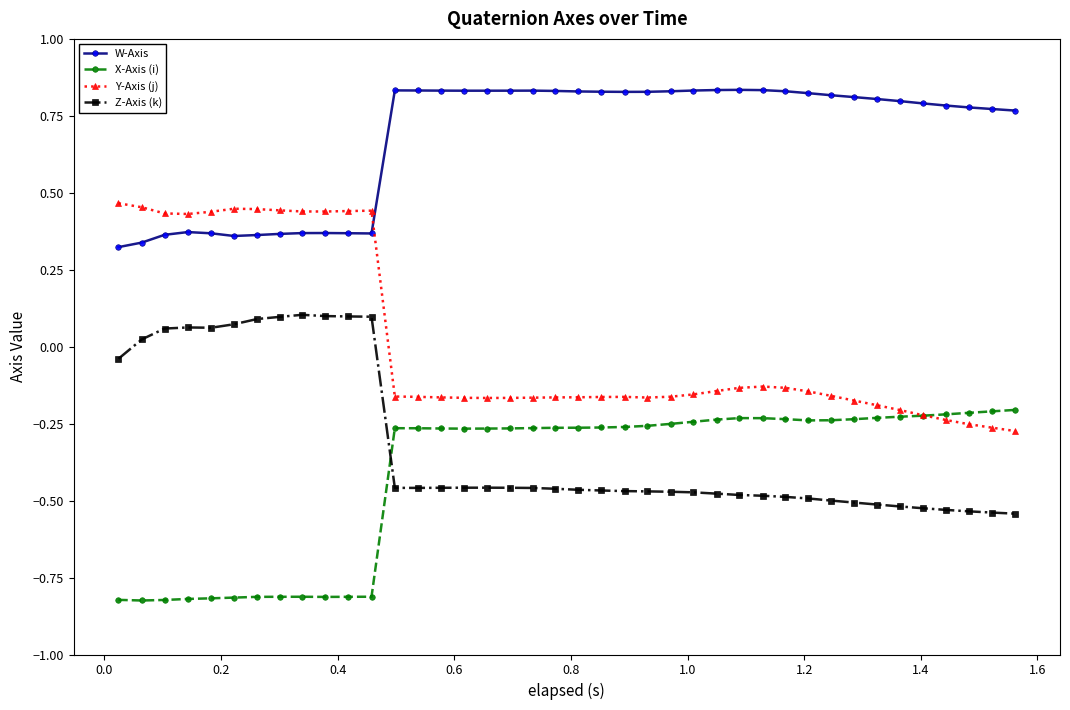

Rank the series by their maximum value, from highest to lowest.

W-Axis, Y-Axis (j), Z-Axis (k), X-Axis (i)